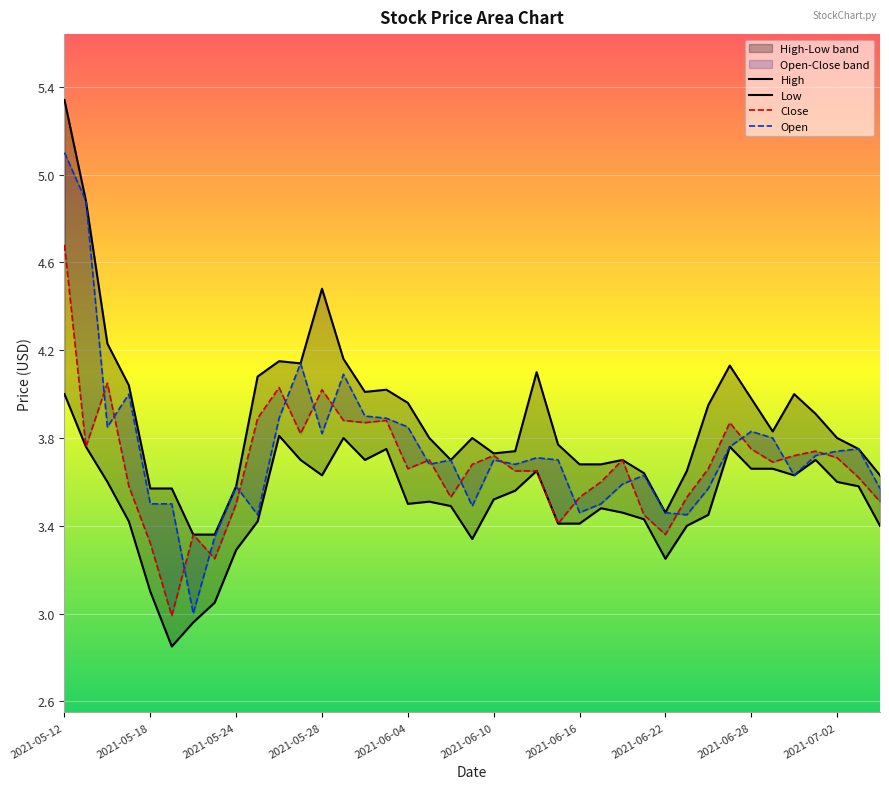

At which category is the sum across all series the highest?

2021-05-12